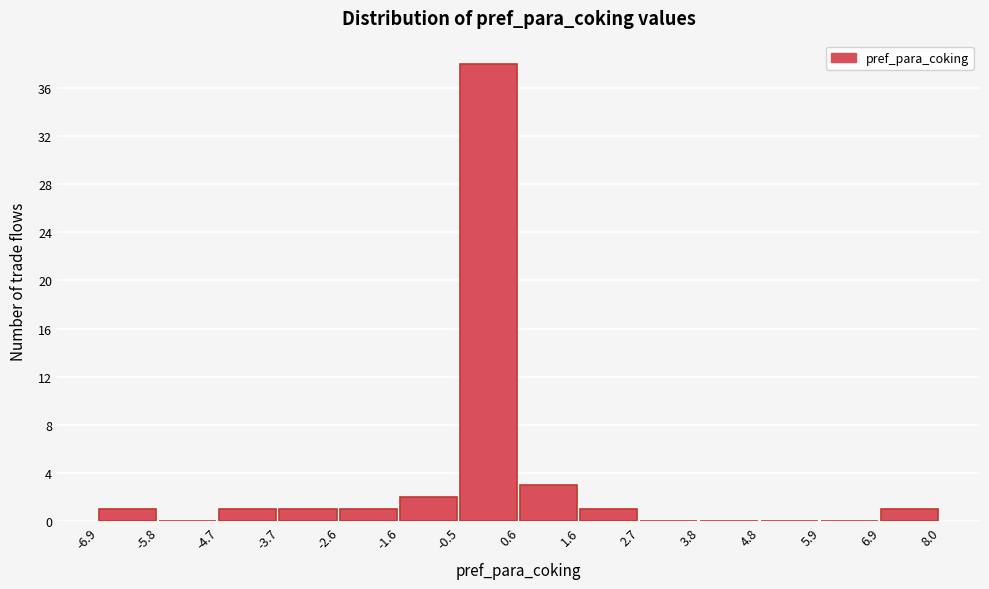

Which range on the x-axis has the tallest bar?

-0.5 to 0.6